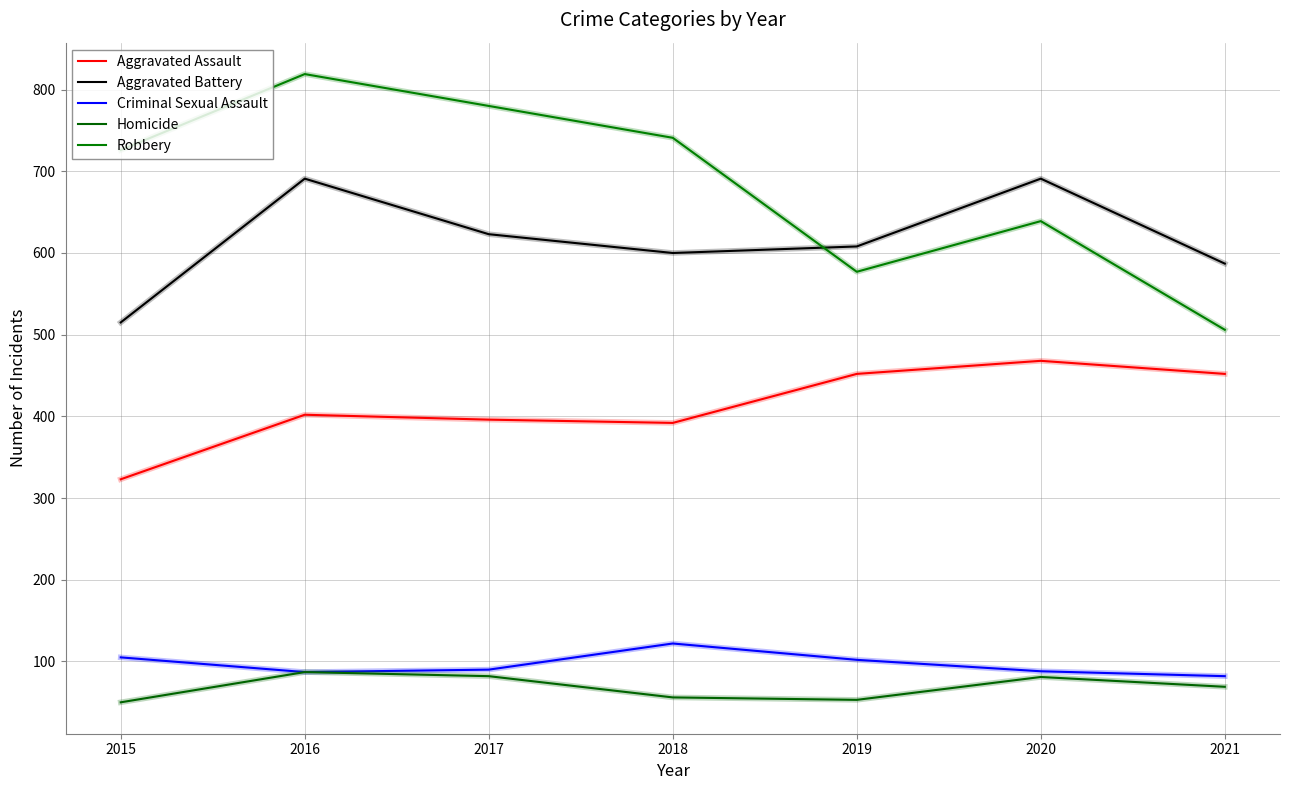

True or false: Aggravated Assault has a value of 516 at 2018.

False